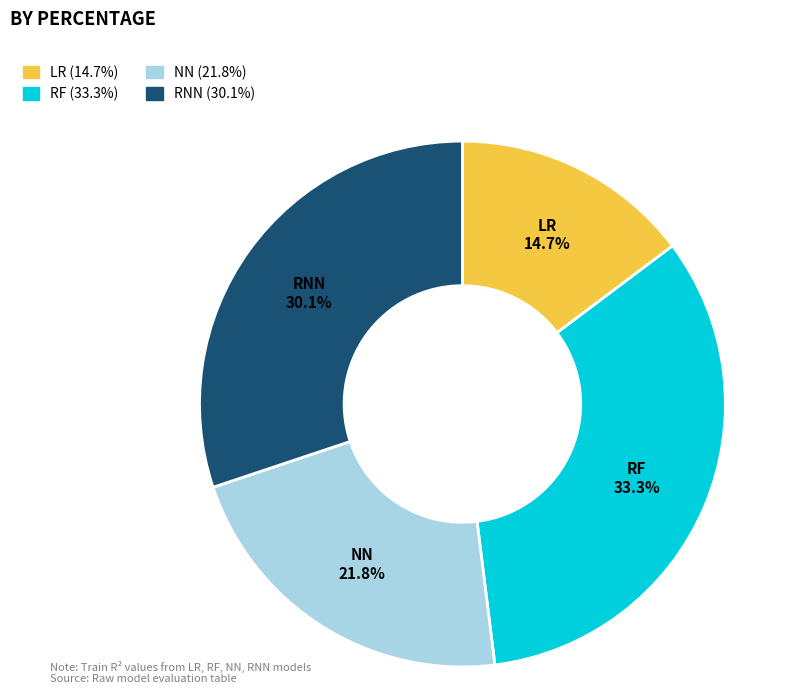

To the nearest percent, what percentage of the pie is RF?

33%